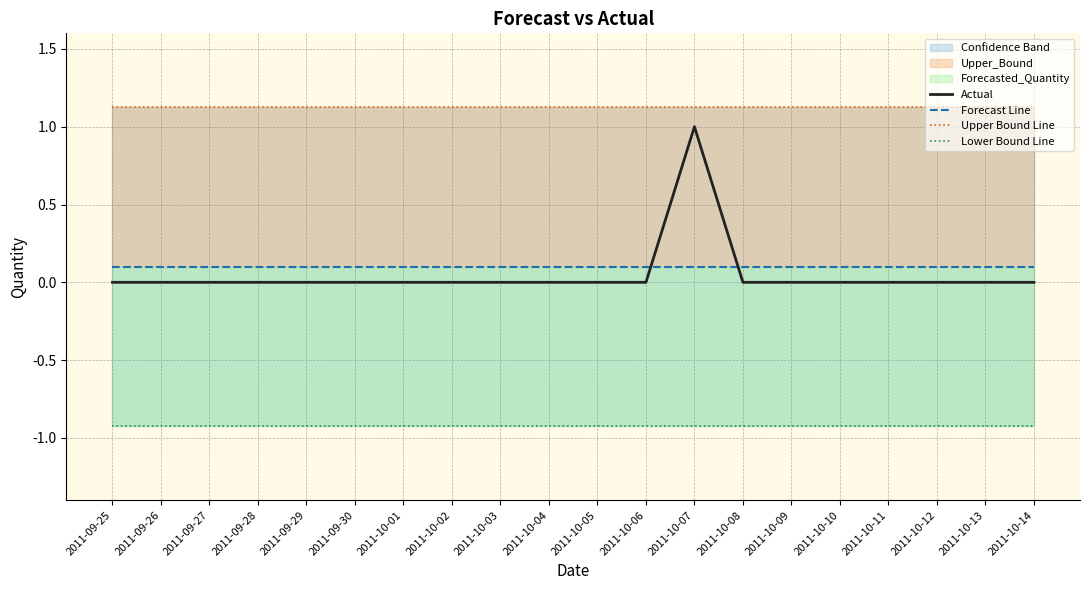

What position from the left is 2011-09-26?

2